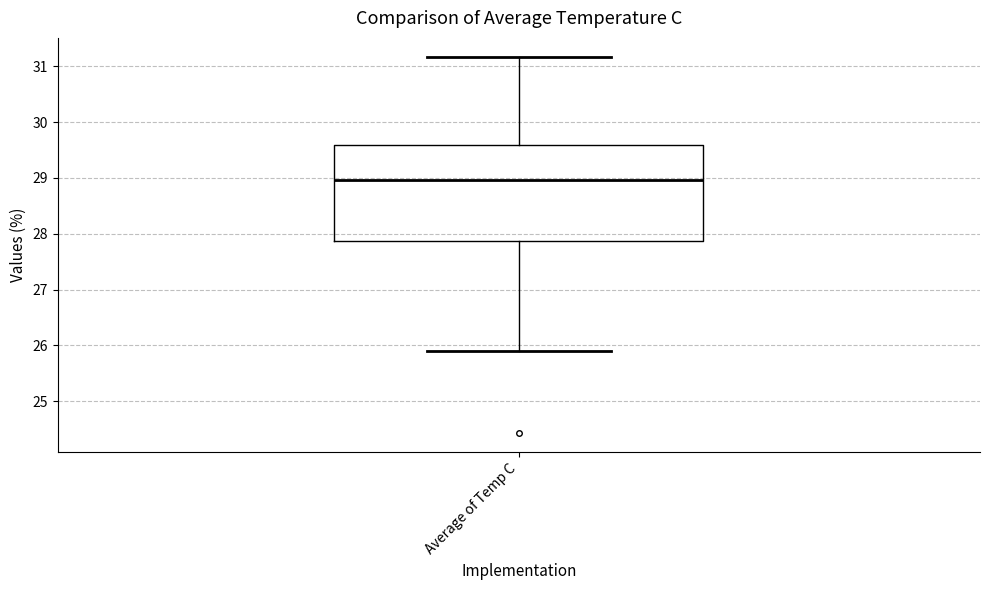

Where is the upper edge of the box for Average of Temp C on the y-axis? The values are not printed on the chart, so give them approximately, as read against the axis.

29.6